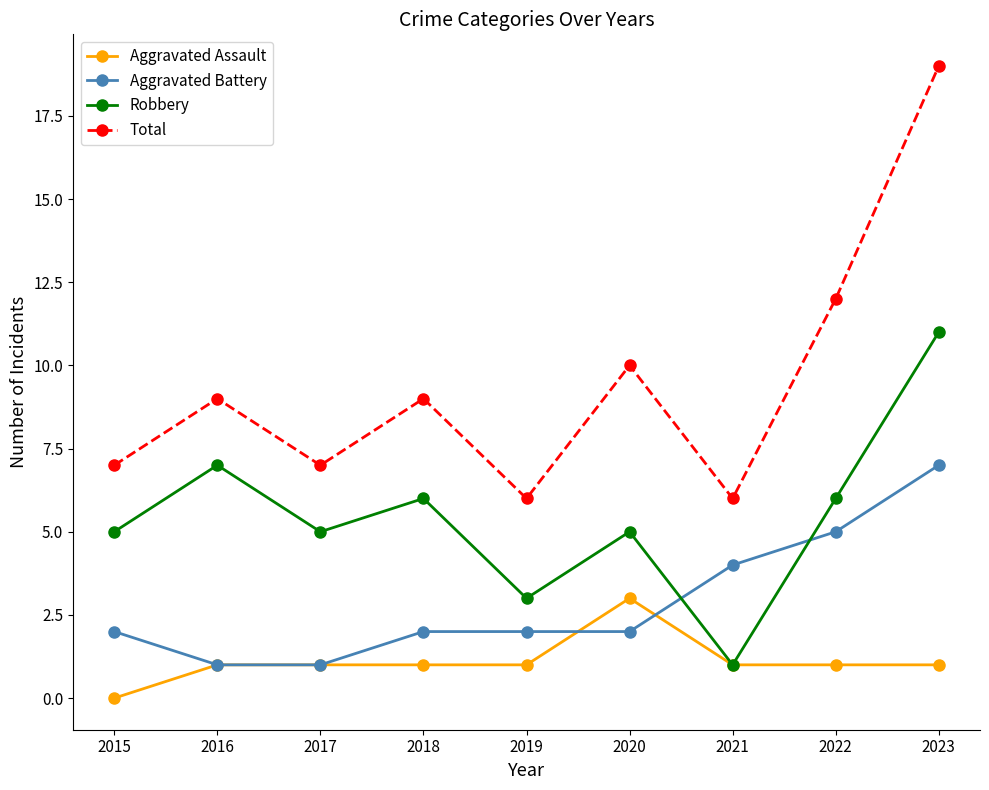

Reading right to left, what are all the values shown in this chart?

Aggravated Assault: 2023=1	2022=1	2021=1	2020=3	2019=1	2018=1	2017=1	2016=1	2015=0
Aggravated Battery: 2023=7	2022=5	2021=4	2020=2	2019=2	2018=2	2017=1	2016=1	2015=2
Robbery: 2023=11	2022=6	2021=1	2020=5	2019=3	2018=6	2017=5	2016=7	2015=5
Total: 2023=19	2022=12	2021=6	2020=10	2019=6	2018=9	2017=7	2016=9	2015=7